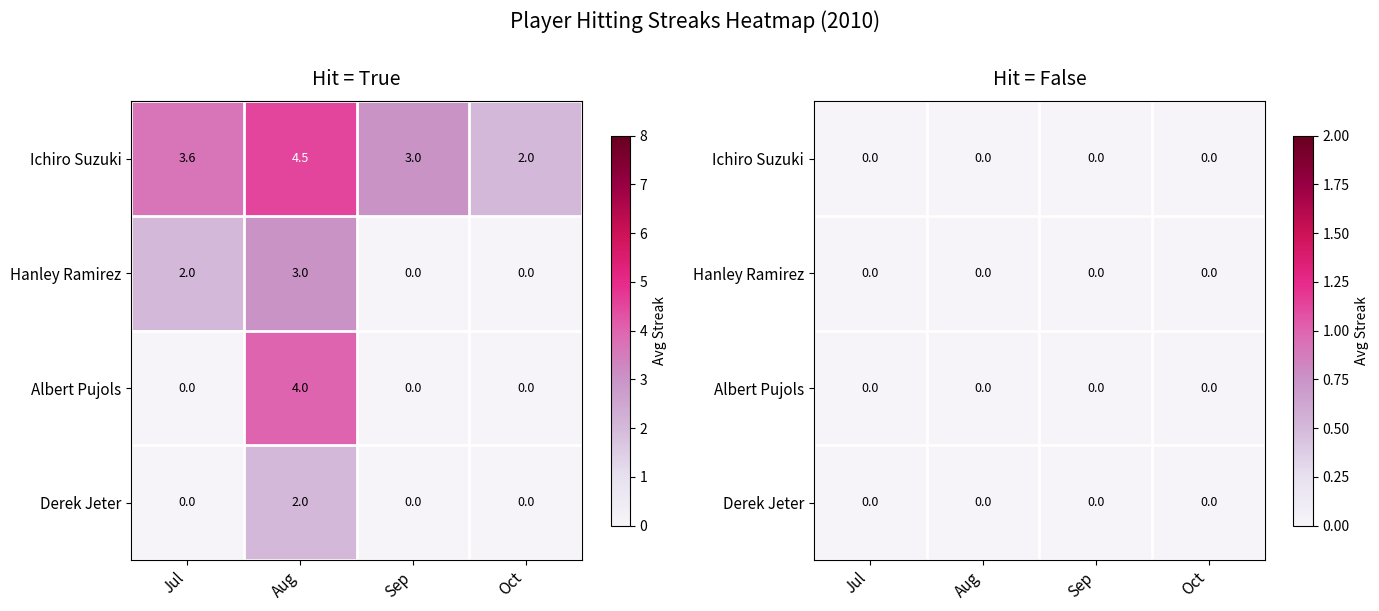

What is the sum of all Derek Jeter values?

2.0